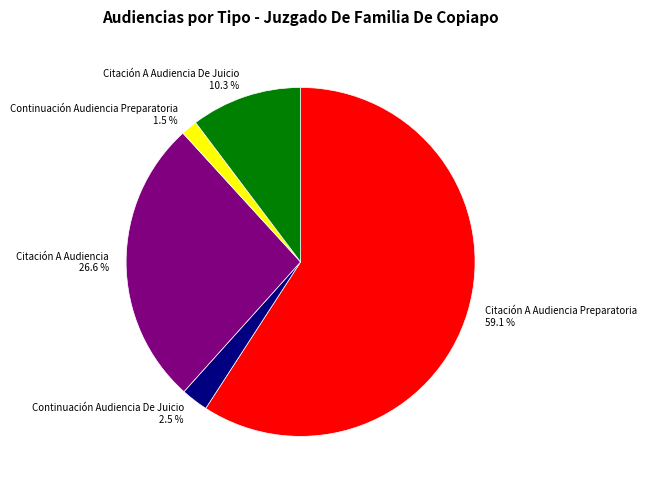

Is Continuación Audiencia Preparatoria the majority of the pie?

No